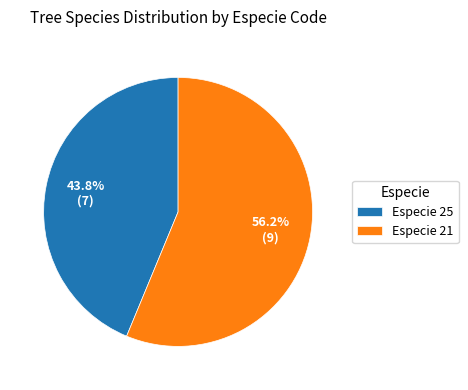

What is the largest slice in the pie chart?

Especie 21